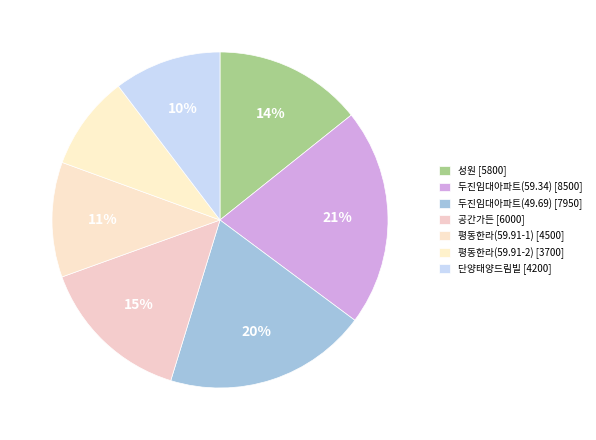

To the nearest percent, what percentage of the pie is 평동한라(59.91-1)?

11%